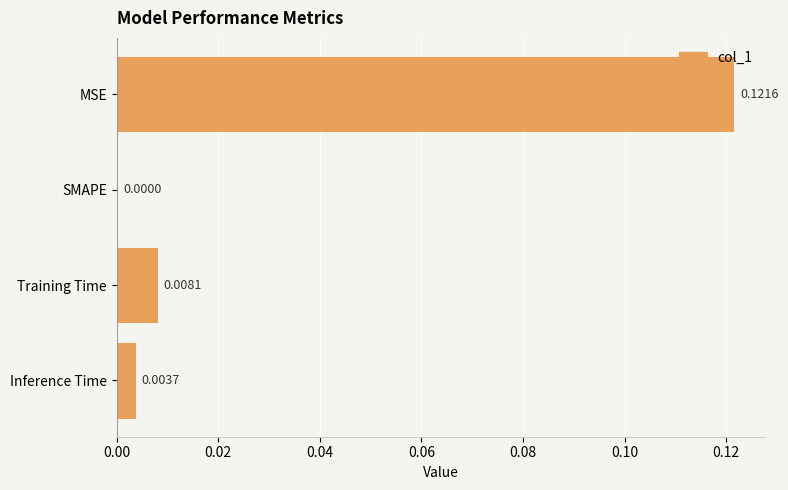

At which label is the value closest to 0?

SMAPE